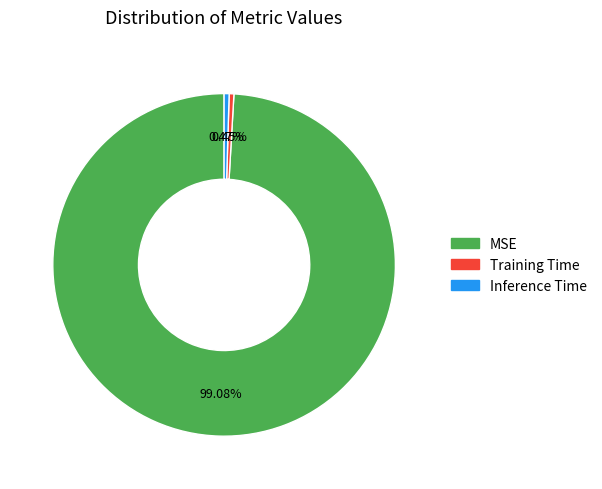

Does Inference Time represent more than half of the total?

No